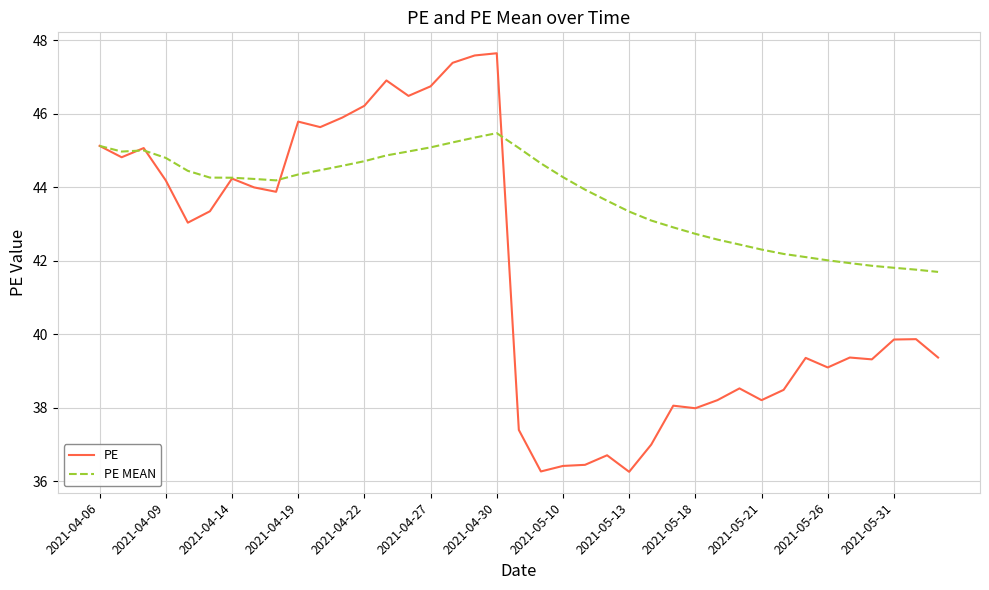

How many values in the PE MEAN series are below 44?

17